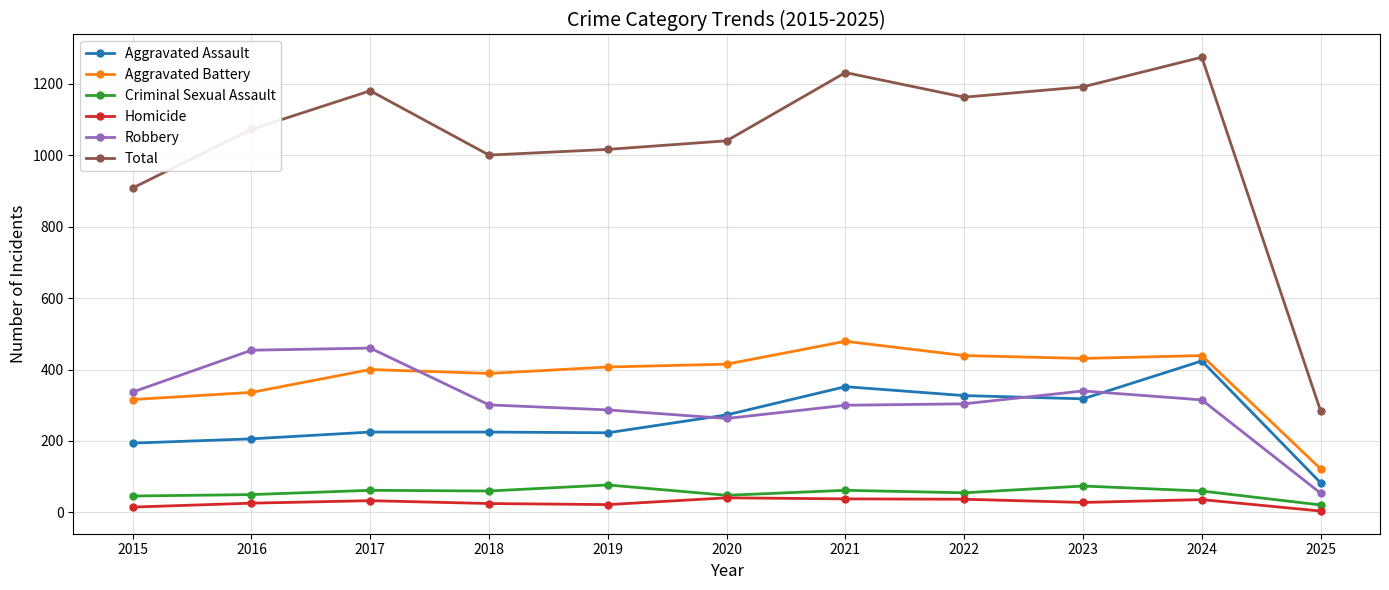

What is the difference between the Total values at 2025 and 2024?

990